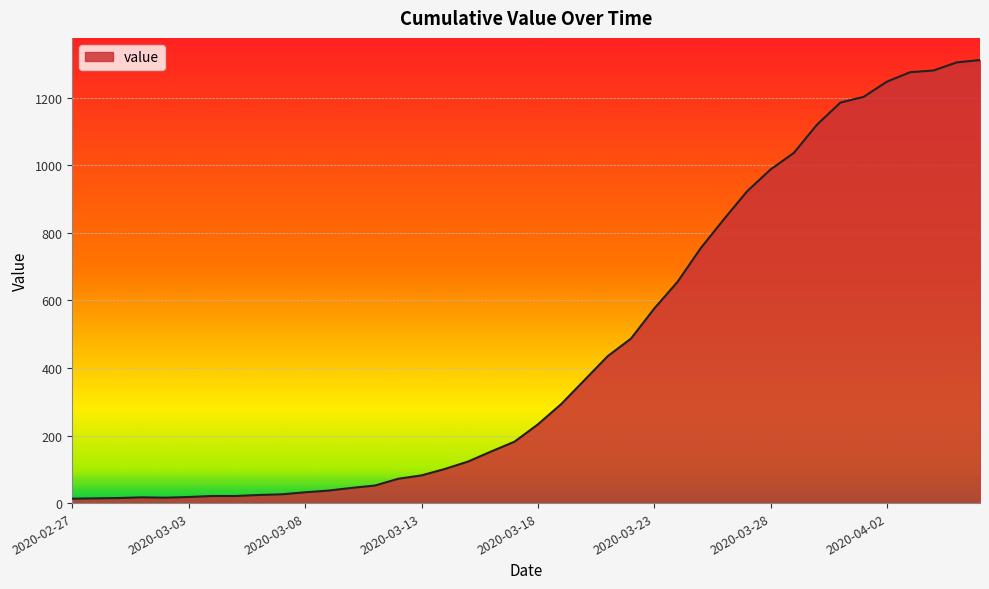

What is the maximum value shown in the chart?

1312